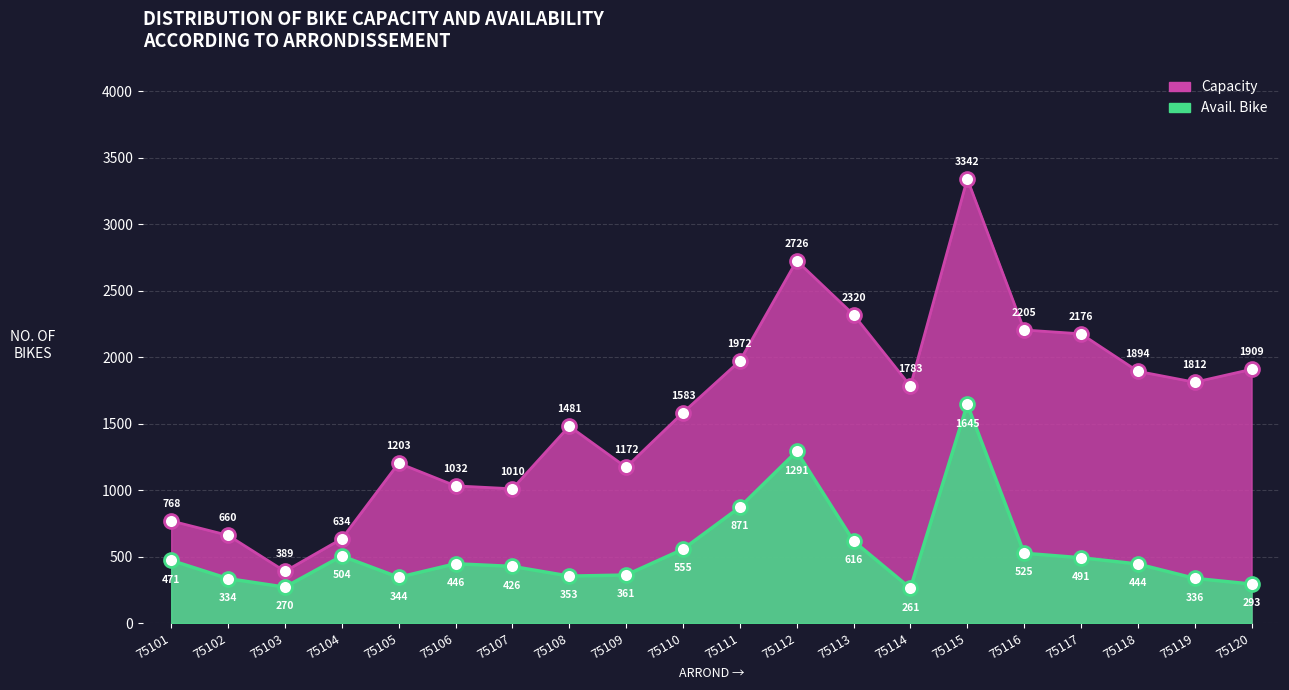

Is the value of avail. bike at 75106 greater than the value of capacity at 75101?

No